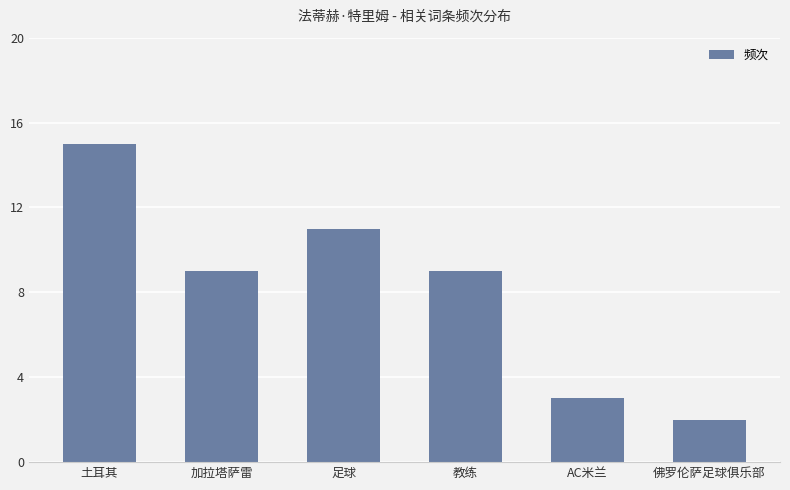

What is the average value?

8